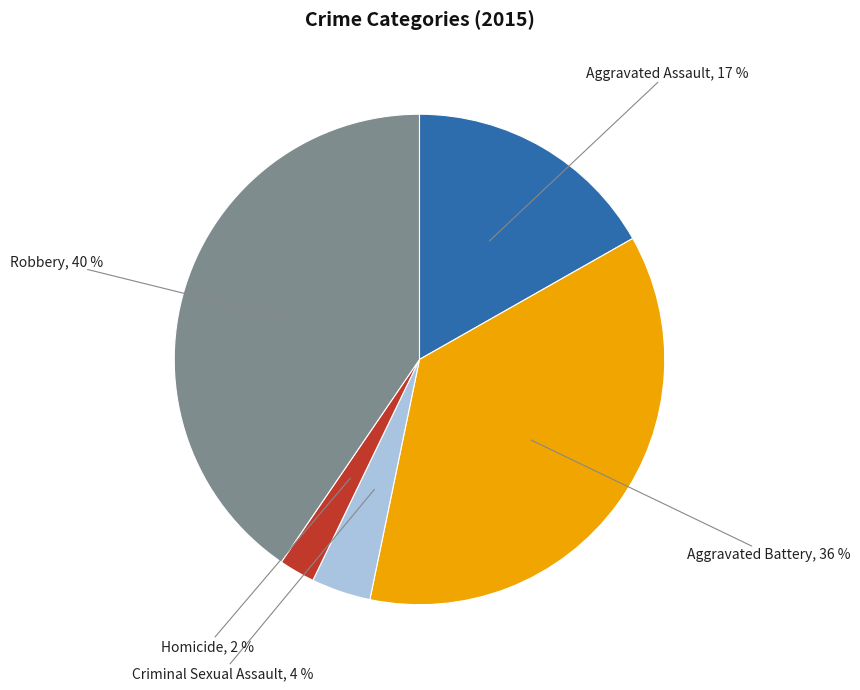

Is there a majority slice in this chart?

No